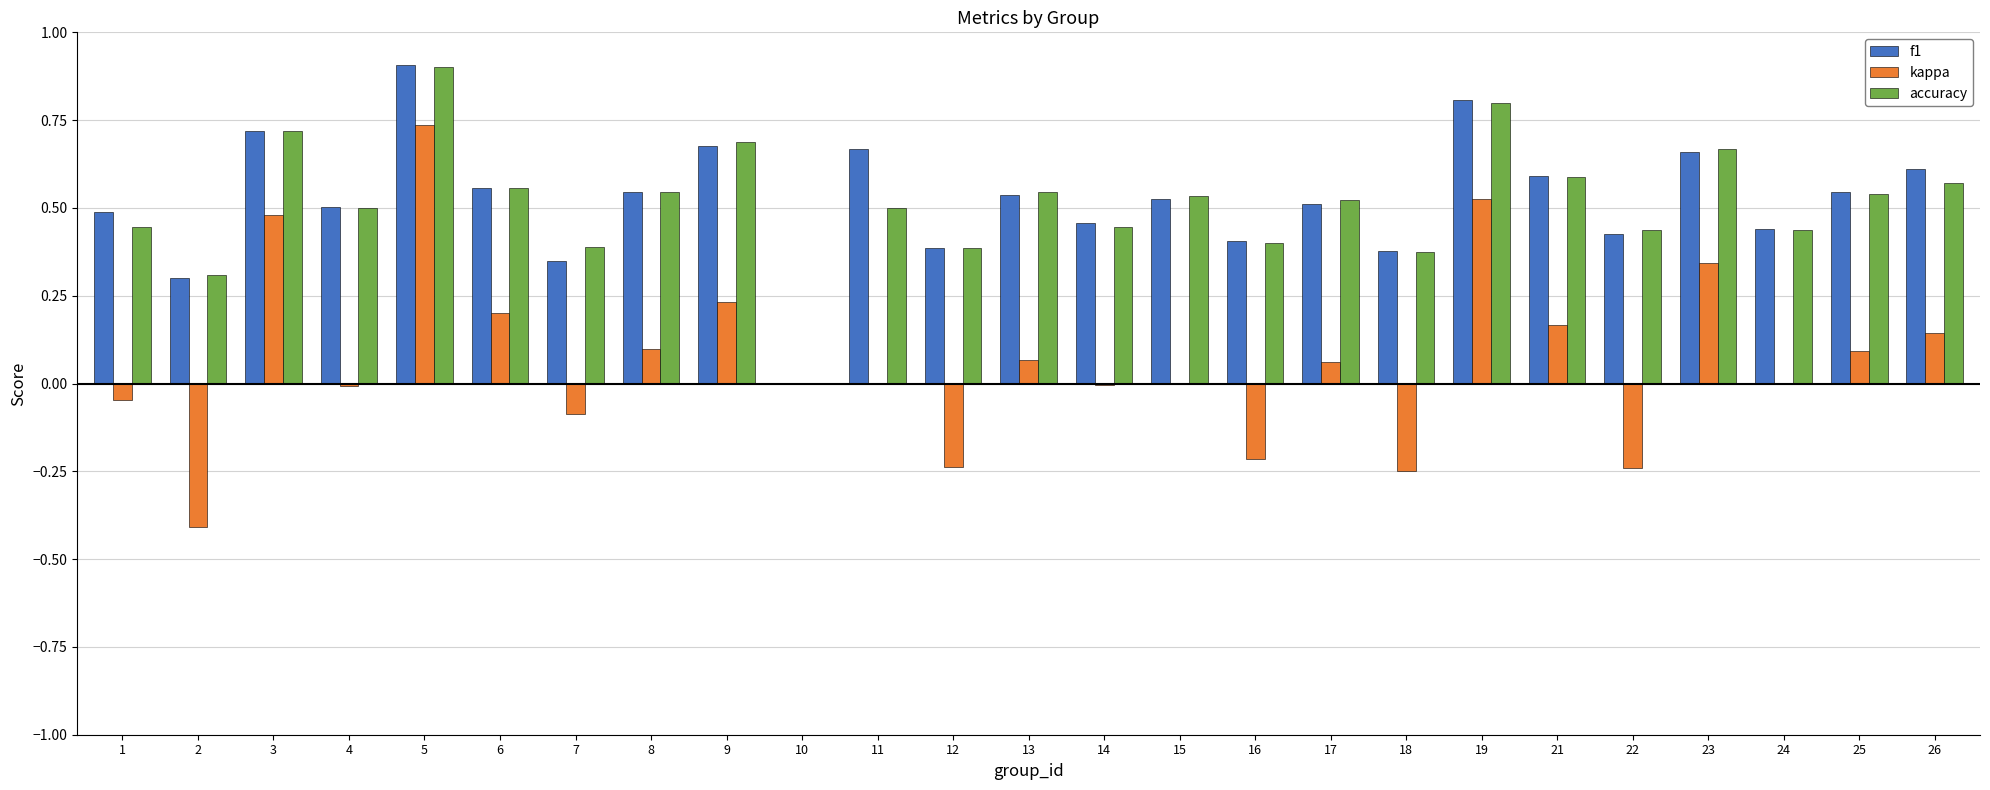

Is the value of f1 at 24 greater than the value of kappa at 11?

Yes